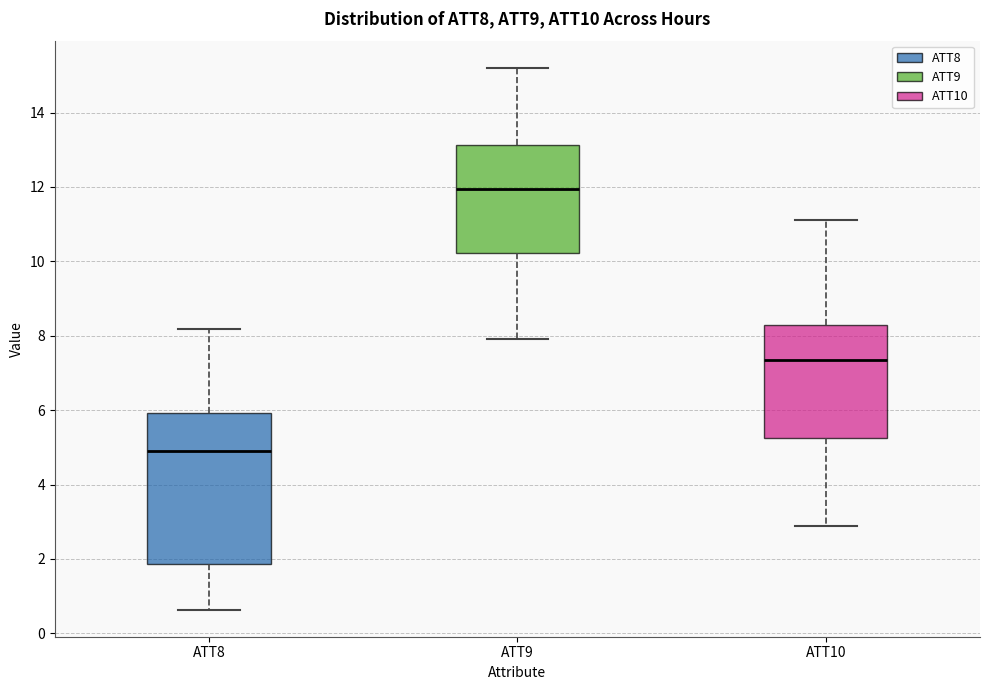

Reading left to right, read every box against the y-axis: the position of its median line, the range the box covers, and the ends of its whiskers. The values are not printed on the chart, so give them approximately, as read against the axis.

ATT8: median 4.8, box 1.8 to 6.0, whiskers 0.6 to 8.2
ATT9: median 12.0, box 10.2 to 13.2, whiskers 8.0 to 15.2
ATT10: median 7.4, box 5.2 to 8.2, whiskers 2.8 to 11.2